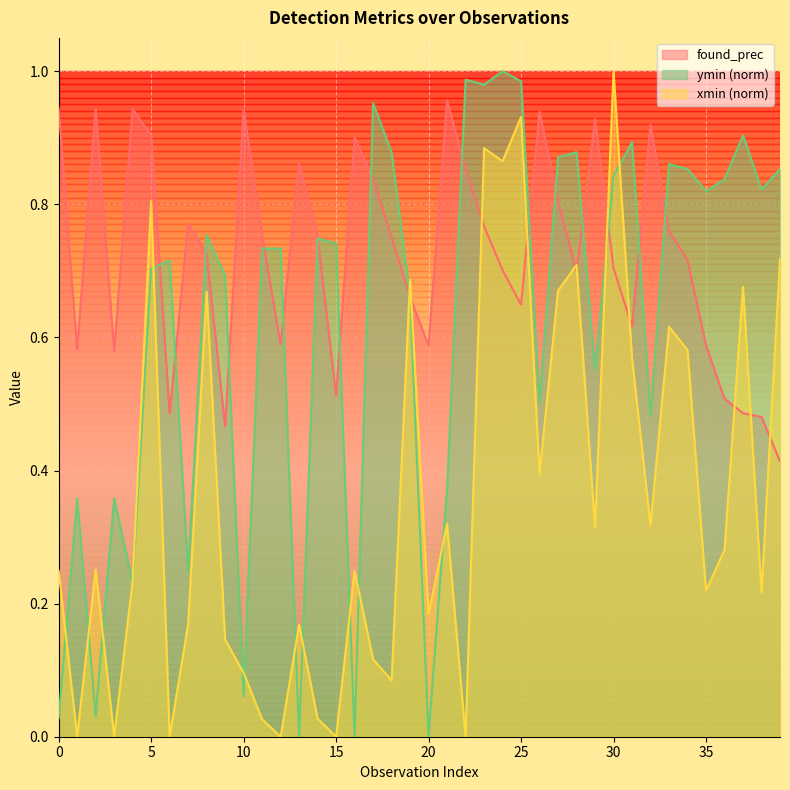

Where is the first local maximum for xmin?

2